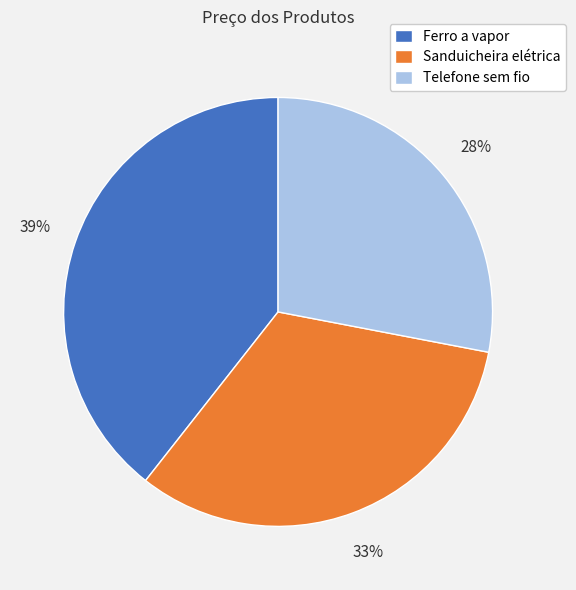

What is the ratio of the value at Ferro a vapor to the value at Sanduicheira elétrica?

1.2